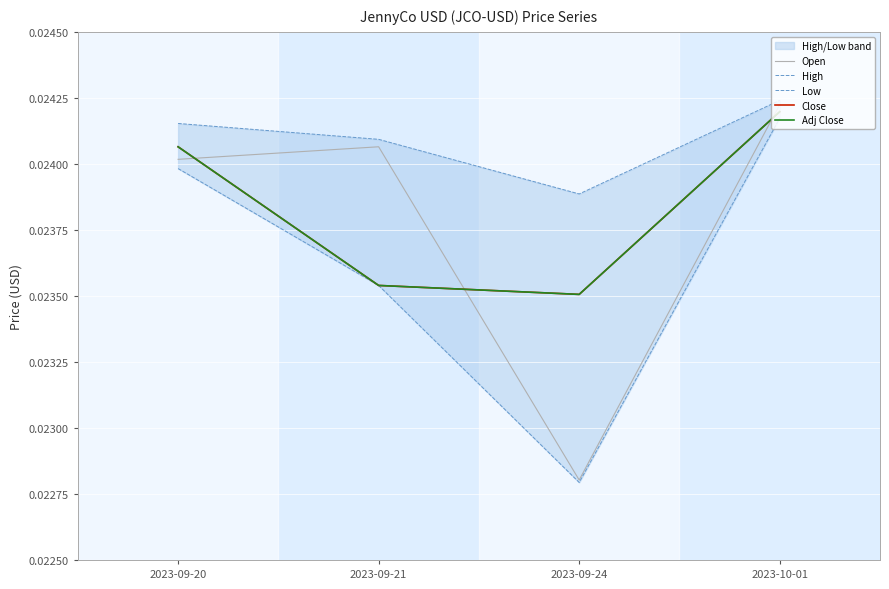

Which series changed the most between 2023-09-20 and 2023-10-01?

Open